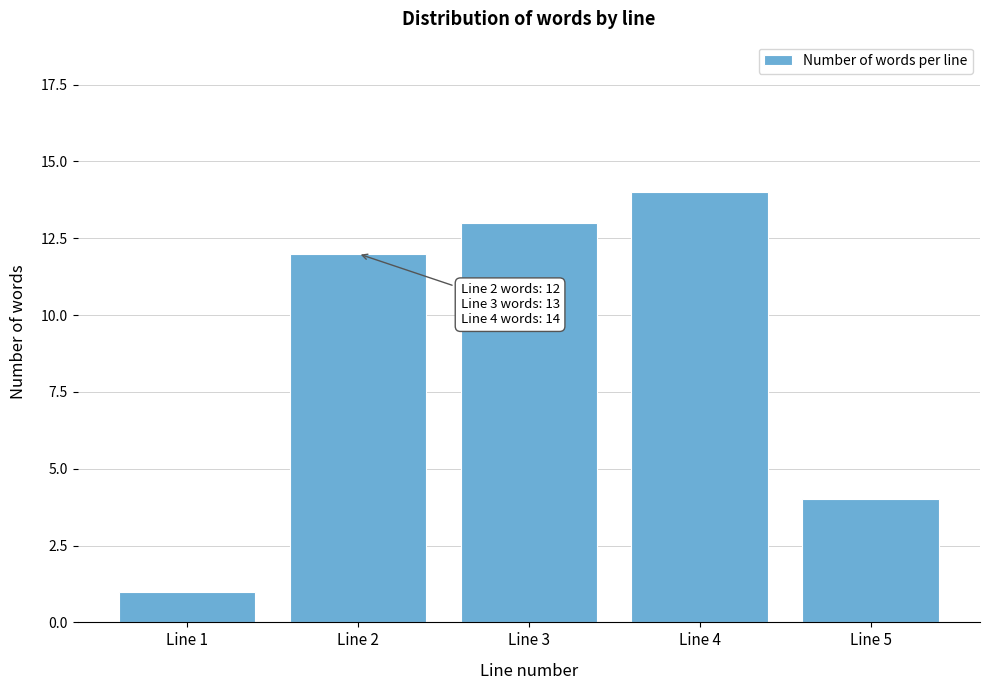

Reading left to right, list all the values displayed in this chart.

Line 1=1	Line 2=12	Line 3=13	Line 4=14	Line 5=4